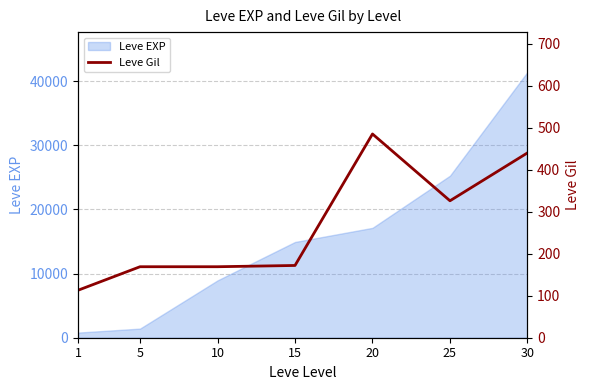

Reading left to right, extract all data points from this chart.

1=113	5=169	10=169	15=172	20=485	25=326	30=440